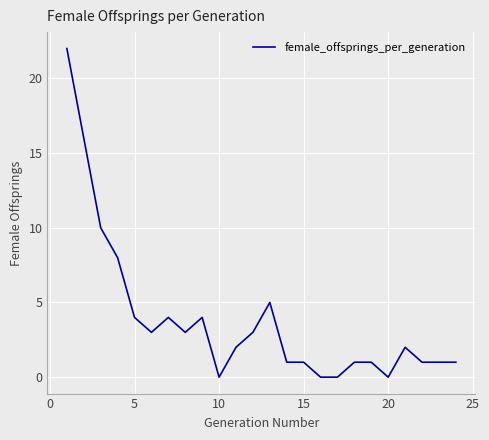

What is the difference between the maximum and minimum values?

22